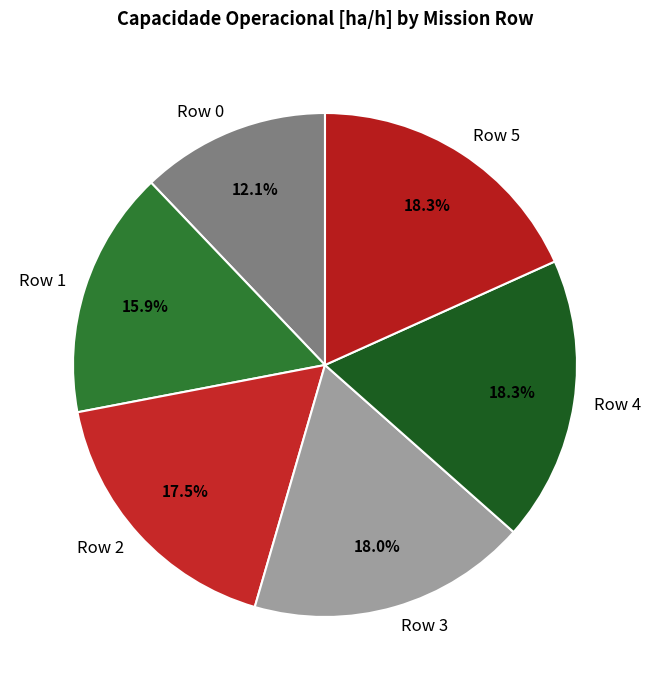

To the nearest percent, what is the difference between the Row 2 and Row 1 slice percentages?

2%